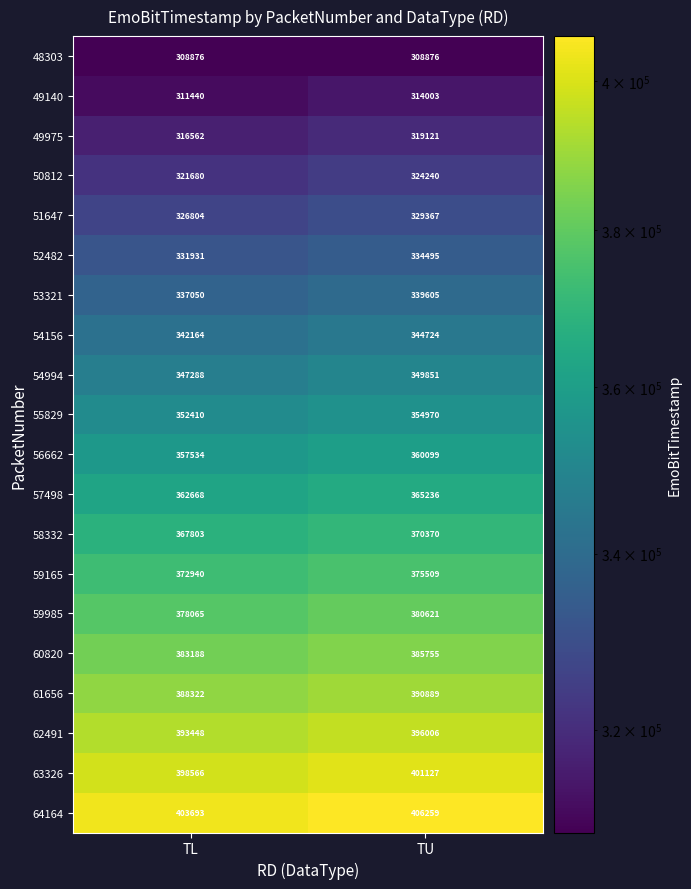

What is the difference between the maximum and minimum values in the 49140 series?

2563